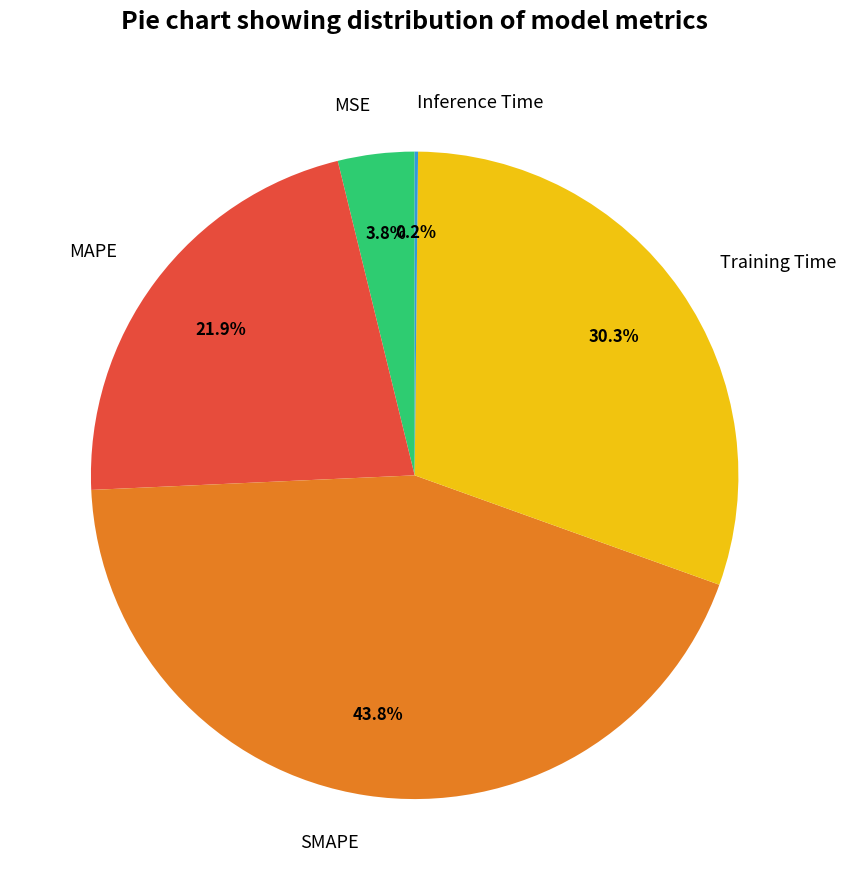

What percentage is the Training Time slice, to the nearest percent?

30%